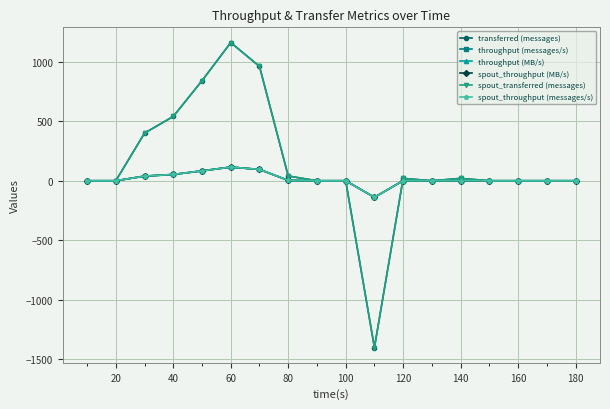

Does the chart display data point markers on the line(s)?

Yes